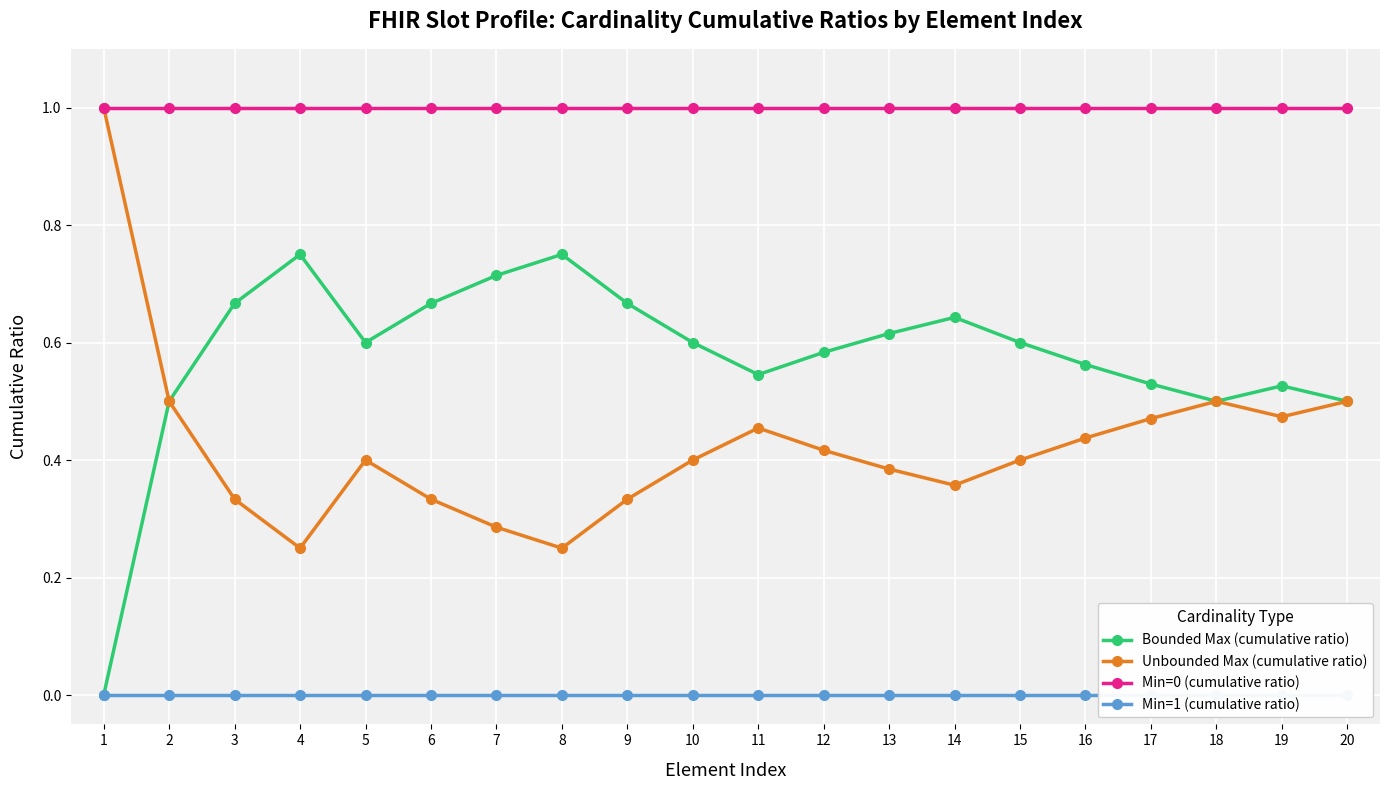

Reading left to right, extract all data points from this chart.

Bounded Max (cumulative ratio): 1=0.0	2=0.5	3=0.7	4=0.8	5=0.6	6=0.7	7=0.7	8=0.8	9=0.7	10=0.6	11=0.5	12=0.6	13=0.6	14=0.6	15=0.6	16=0.6	17=0.5	18=0.5	19=0.5	20=0.5
Unbounded Max (cumulative ratio): 1=1.0	2=0.5	3=0.3	4=0.2	5=0.4	6=0.3	7=0.3	8=0.2	9=0.3	10=0.4	11=0.5	12=0.4	13=0.4	14=0.4	15=0.4	16=0.4	17=0.5	18=0.5	19=0.5	20=0.5
Min=0 (cumulative ratio): 1=1.0	2=1.0	3=1.0	4=1.0	5=1.0	6=1.0	7=1.0	8=1.0	9=1.0	10=1.0	11=1.0	12=1.0	13=1.0	14=1.0	15=1.0	16=1.0	17=1.0	18=1.0	19=1.0	20=1.0
Min=1 (cumulative ratio): 1=0.0	2=0.0	3=0.0	4=0.0	5=0.0	6=0.0	7=0.0	8=0.0	9=0.0	10=0.0	11=0.0	12=0.0	13=0.0	14=0.0	15=0.0	16=0.0	17=0.0	18=0.0	19=0.0	20=0.0